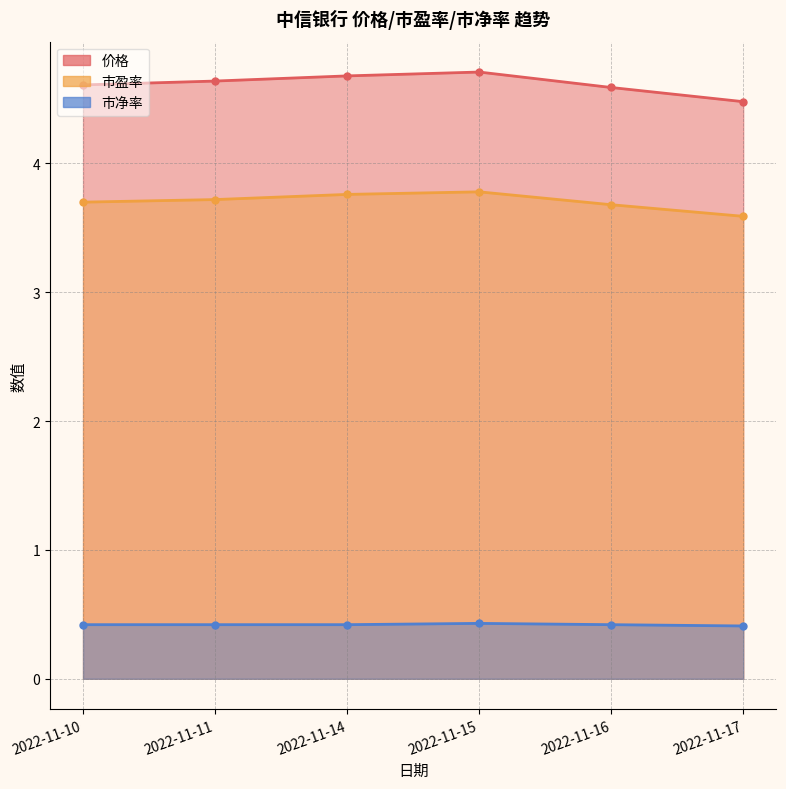

Rank the series by their average value, from lowest to highest.

市净率, 市盈率, 价格